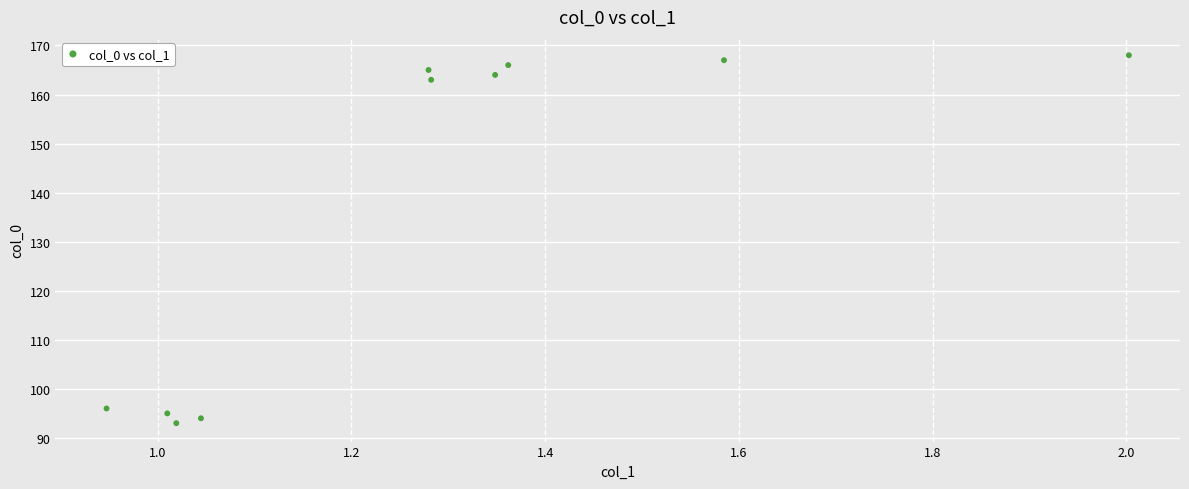

What Y value in the scatter plot is closest to 130?

163